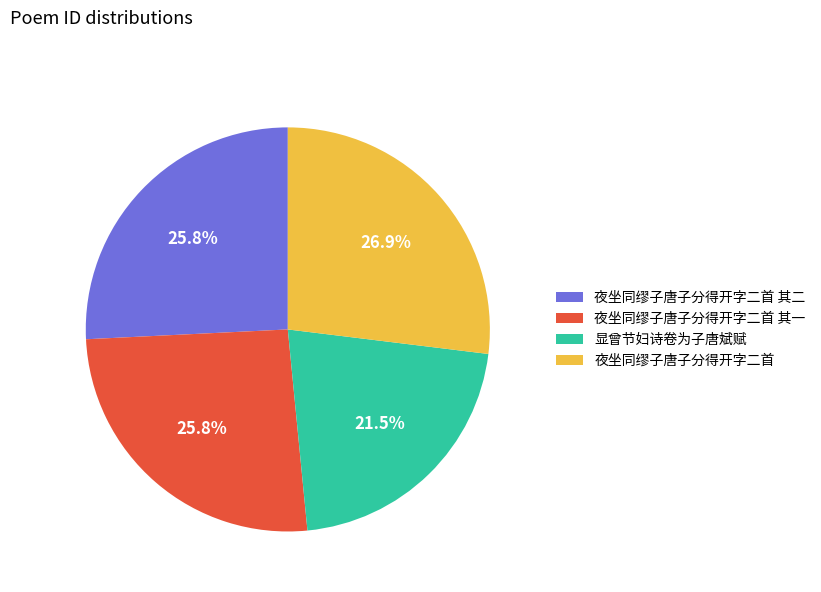

Does 夜坐同缪子唐子分得开字二首 其一 account for over 50% of the chart?

No